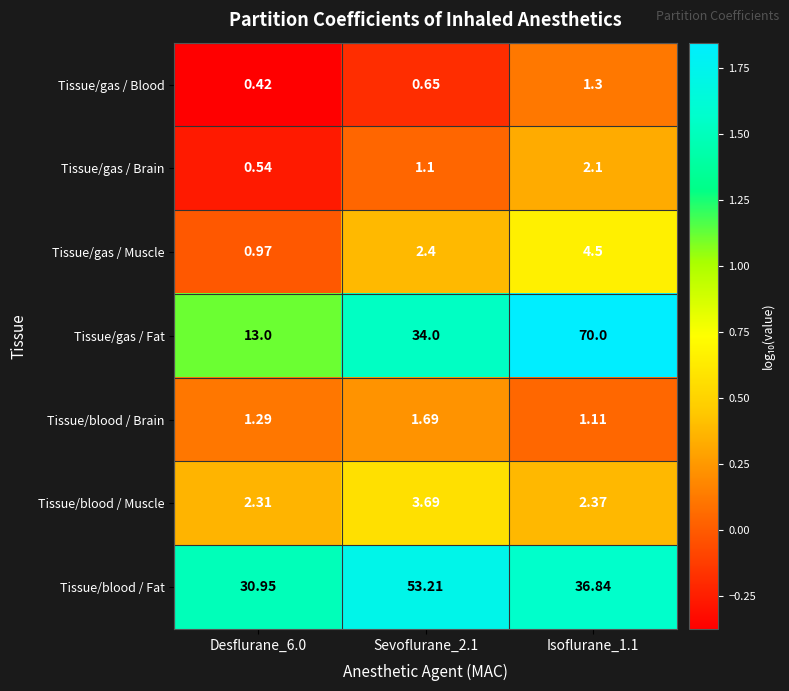

Which series has the largest range (max minus min)?

Tissue/gas / Fat